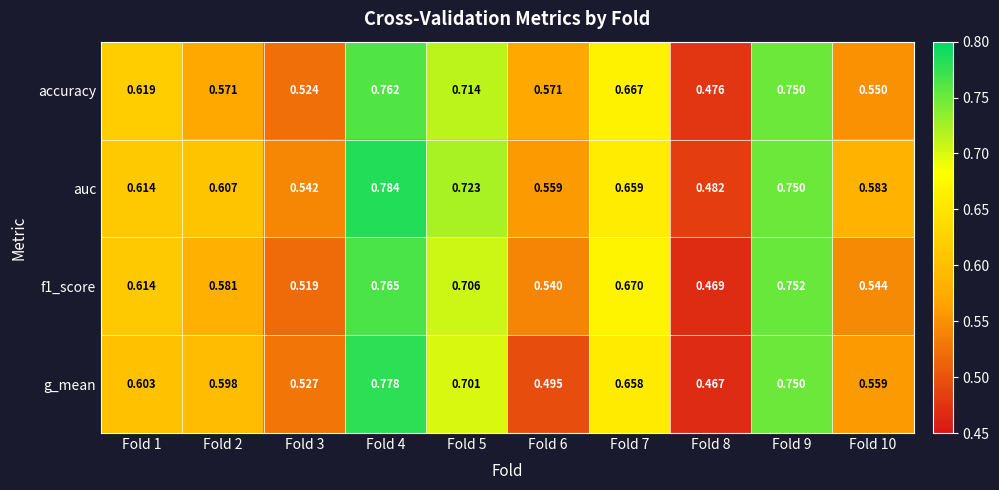

At which category is the sum across all series the highest?

Fold 4